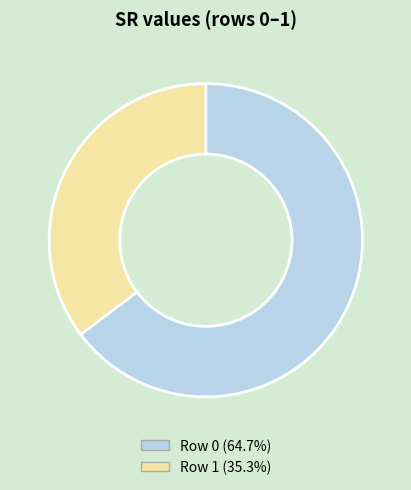

Does Row 1 account for over 50% of the chart?

No